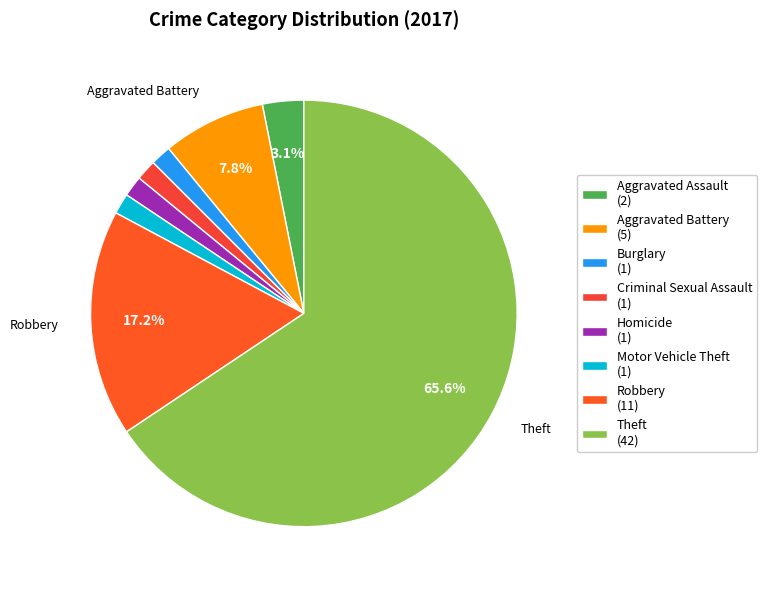

Which has a higher value, Burglary or Homicide?

Burglary